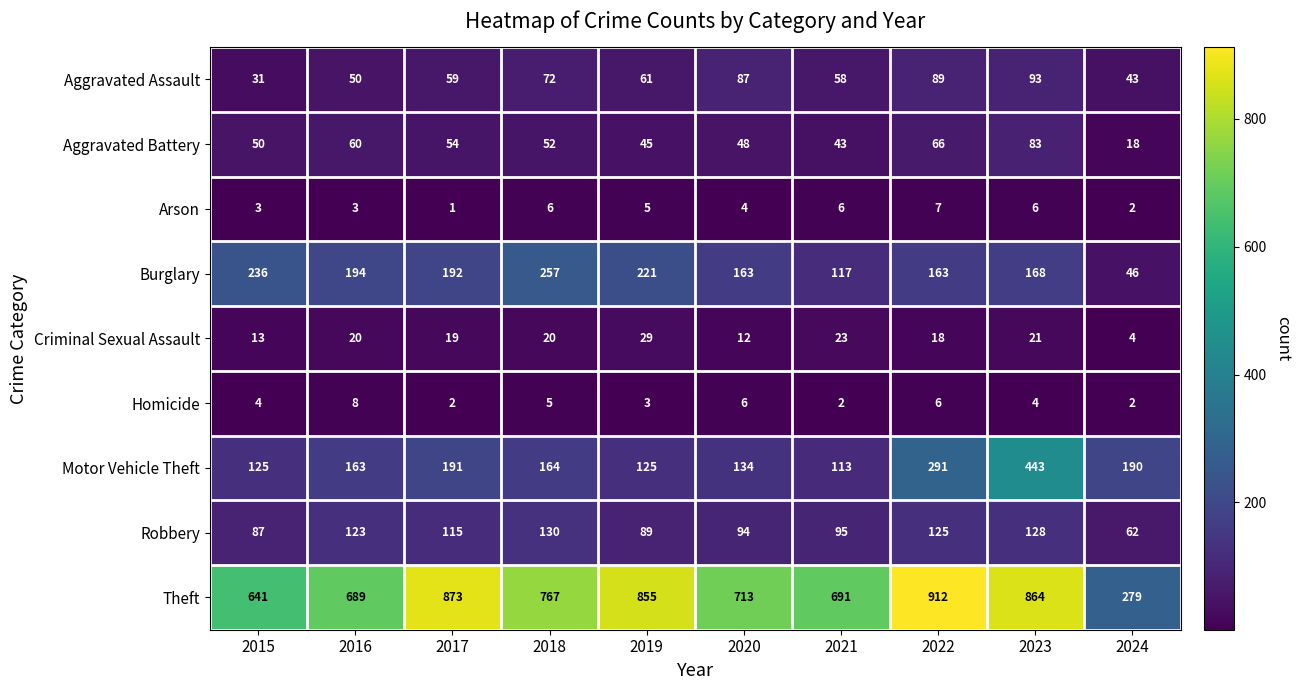

Which series changed the most between 2017 and 2024?

Theft